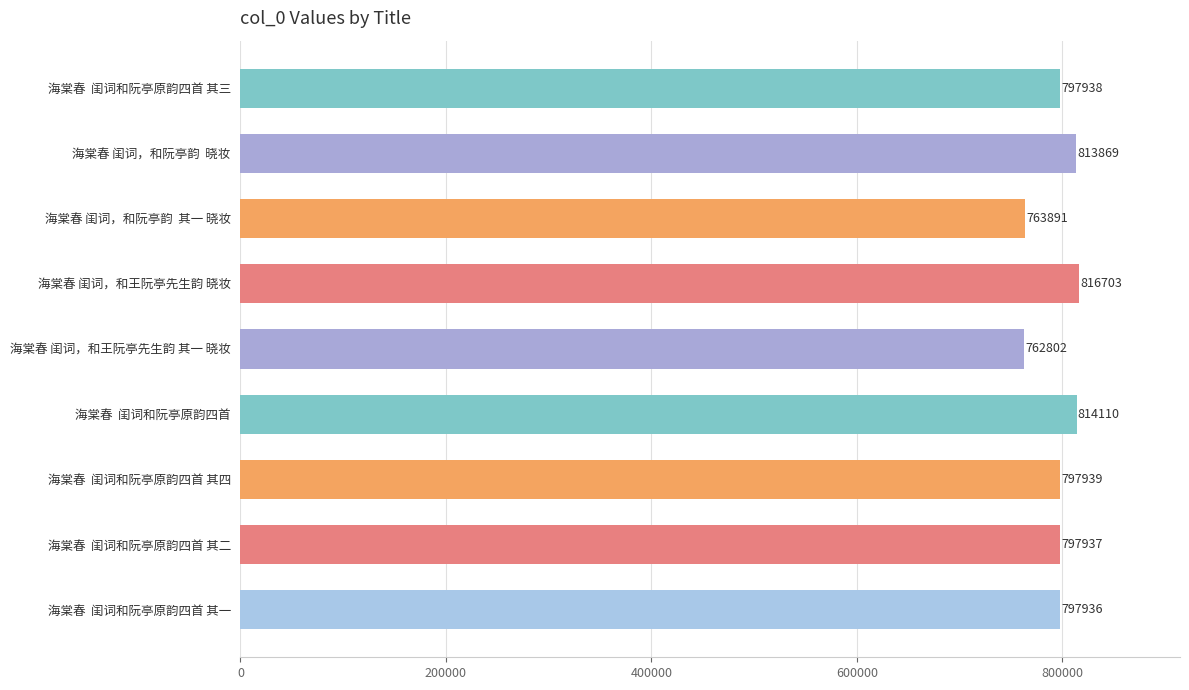

What is the label of the 8th bar from the top?

海棠春  闺词和阮亭原韵四首 其二